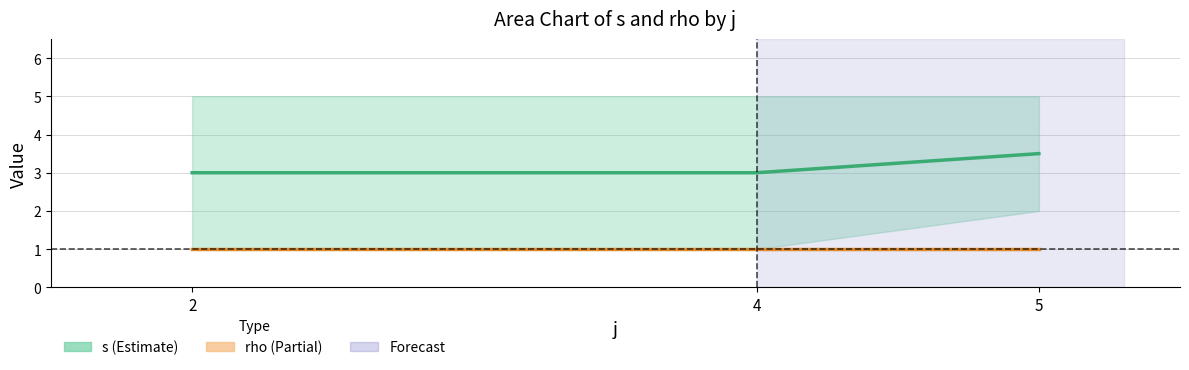

How many distinct data groups are displayed?

2